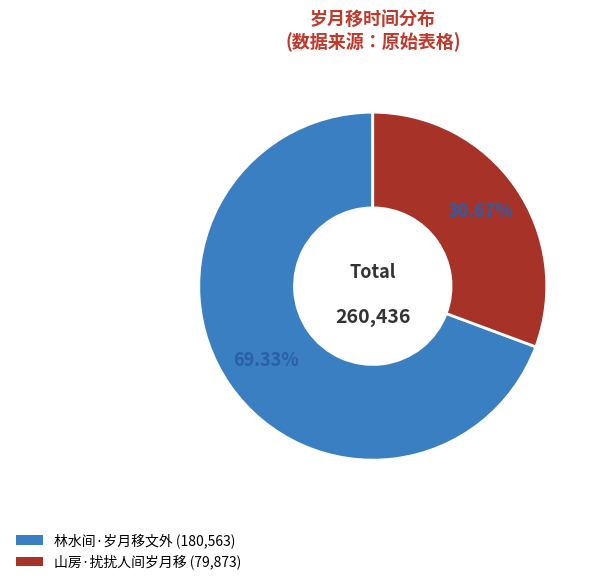

Which has a higher value, 林水间·岁月移文外 or 山房·扰扰人间岁月移?

林水间·岁月移文外